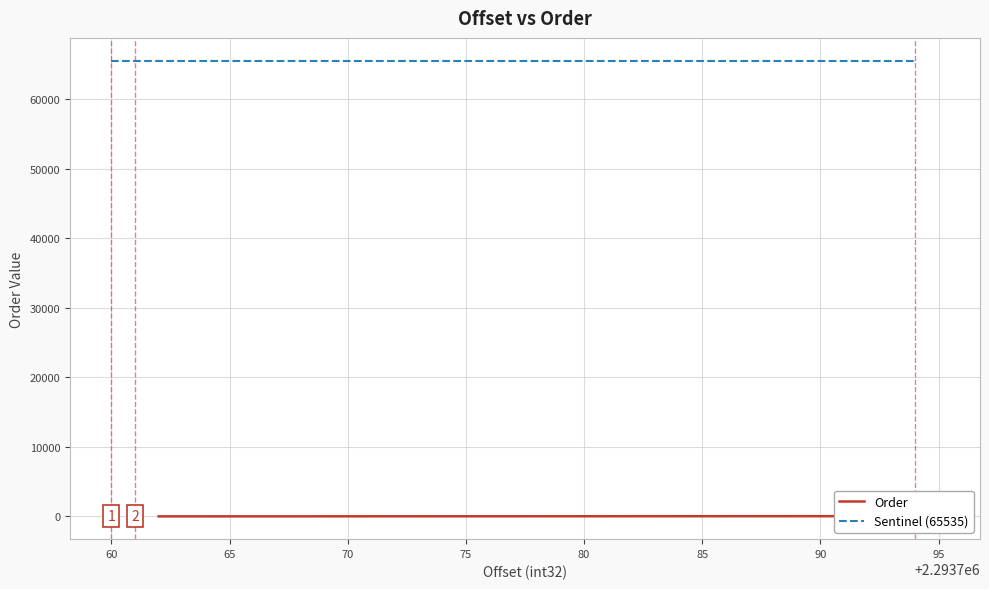

What is the sum of all values?

197133